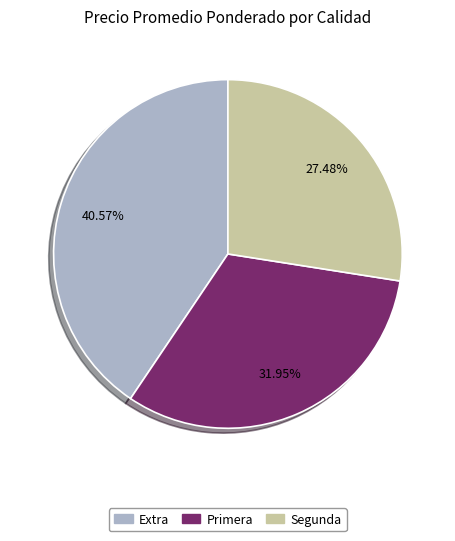

Which has a higher value, Segunda or Primera?

Primera